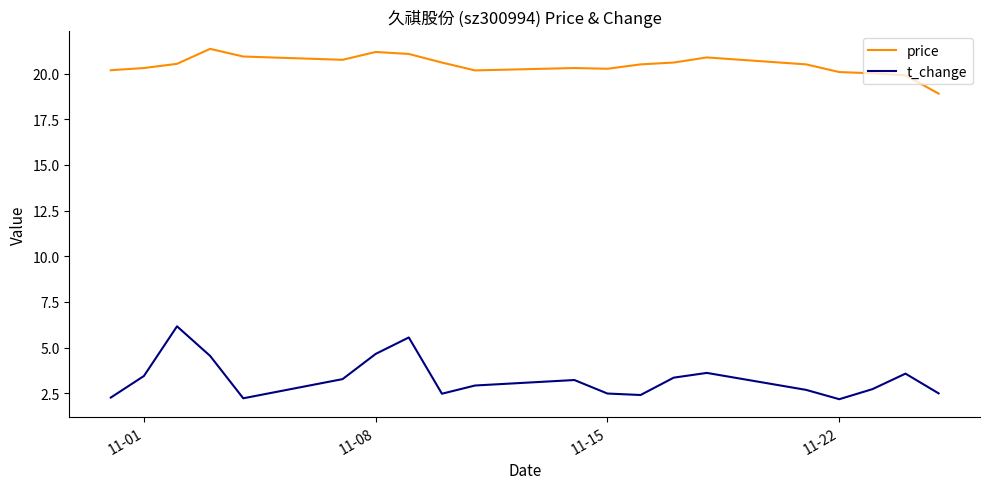

Which series has the largest range (max minus min)?

t_change